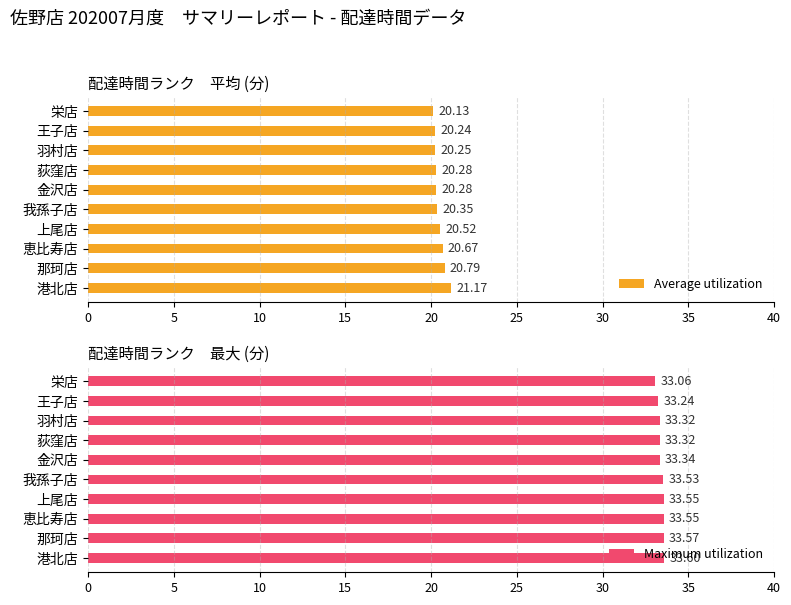

What are all the series names shown in the legend?

Average utilization, Maximum utilization